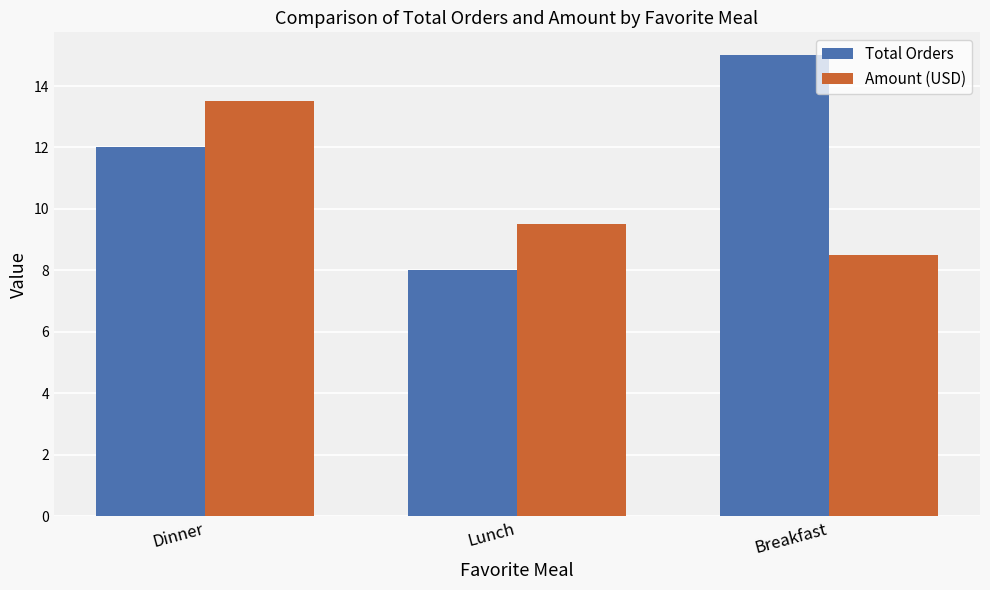

How many bars are there in total?

6